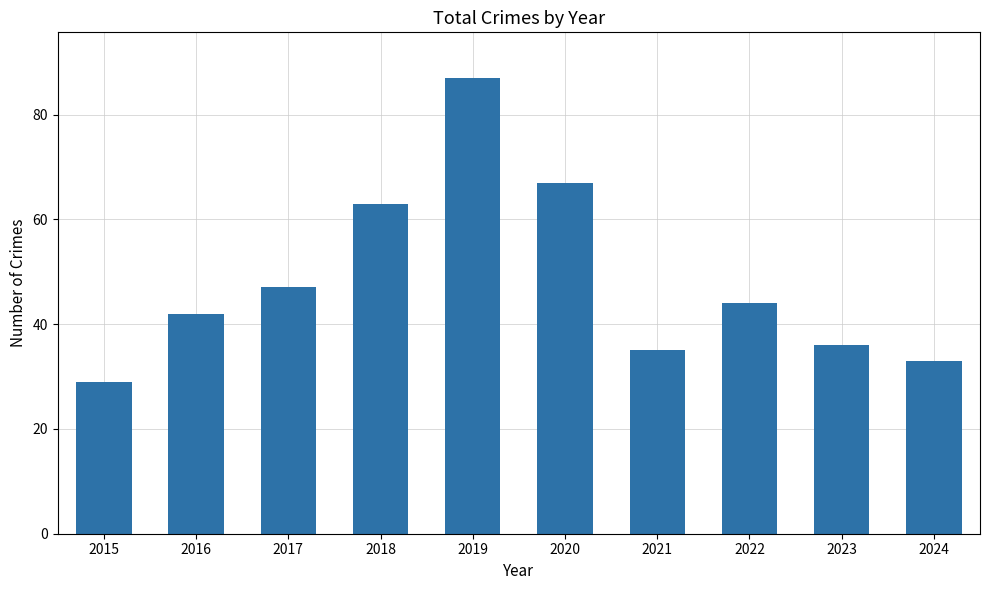

At which category does the chart reach its minimum across all series?

2015